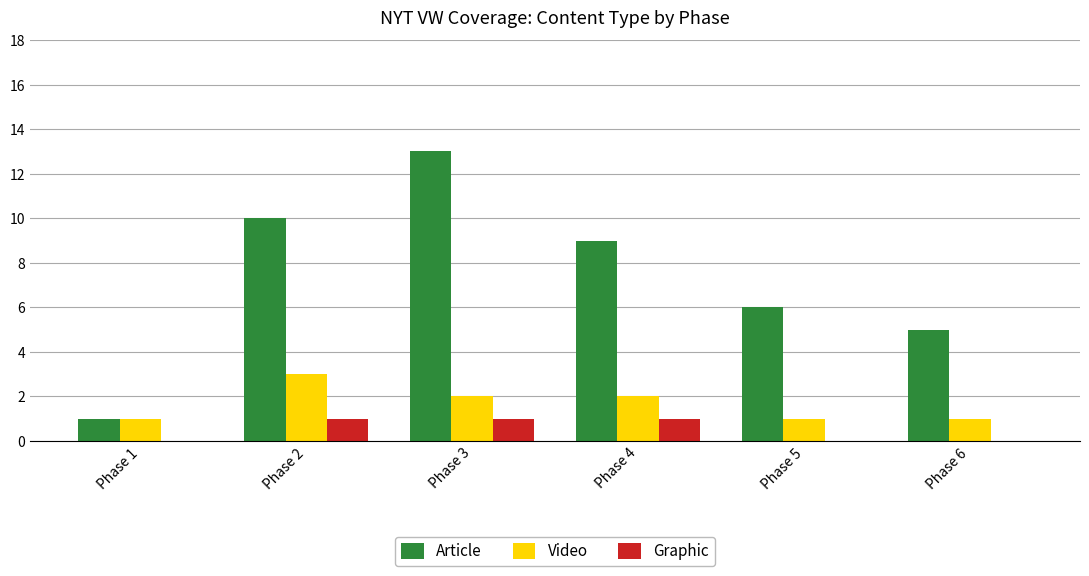

What is the highest value of the Graphic series?

1